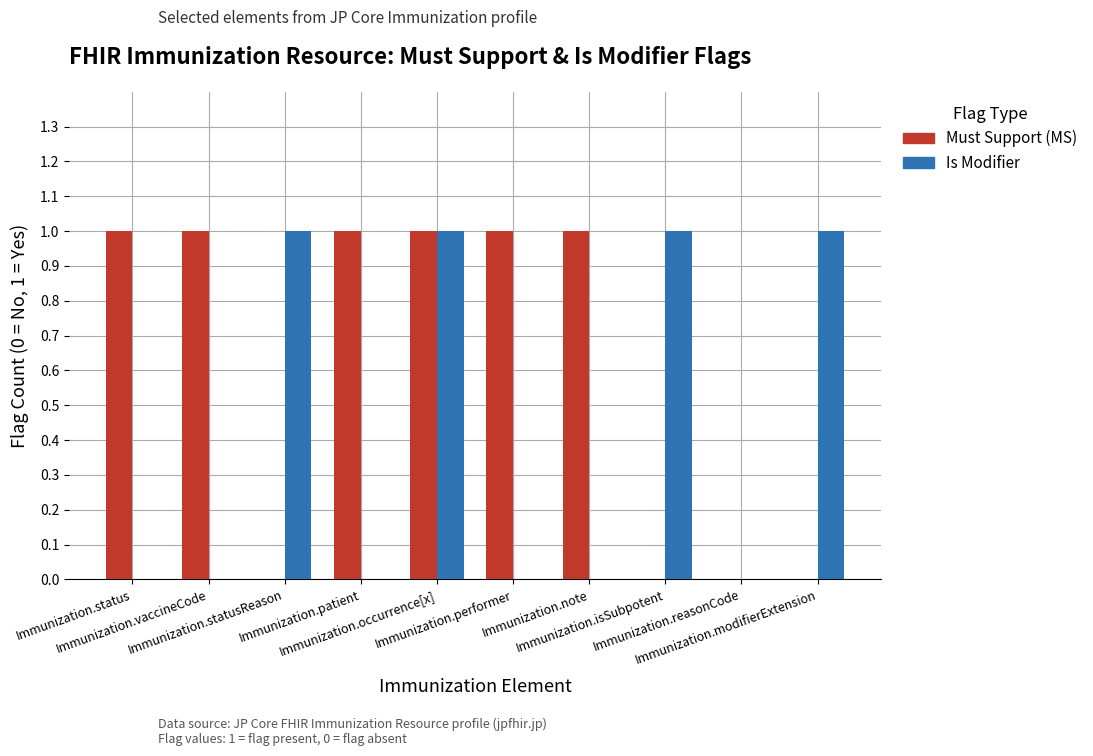

Which series has the largest total across all categories?

Must Support (MS)